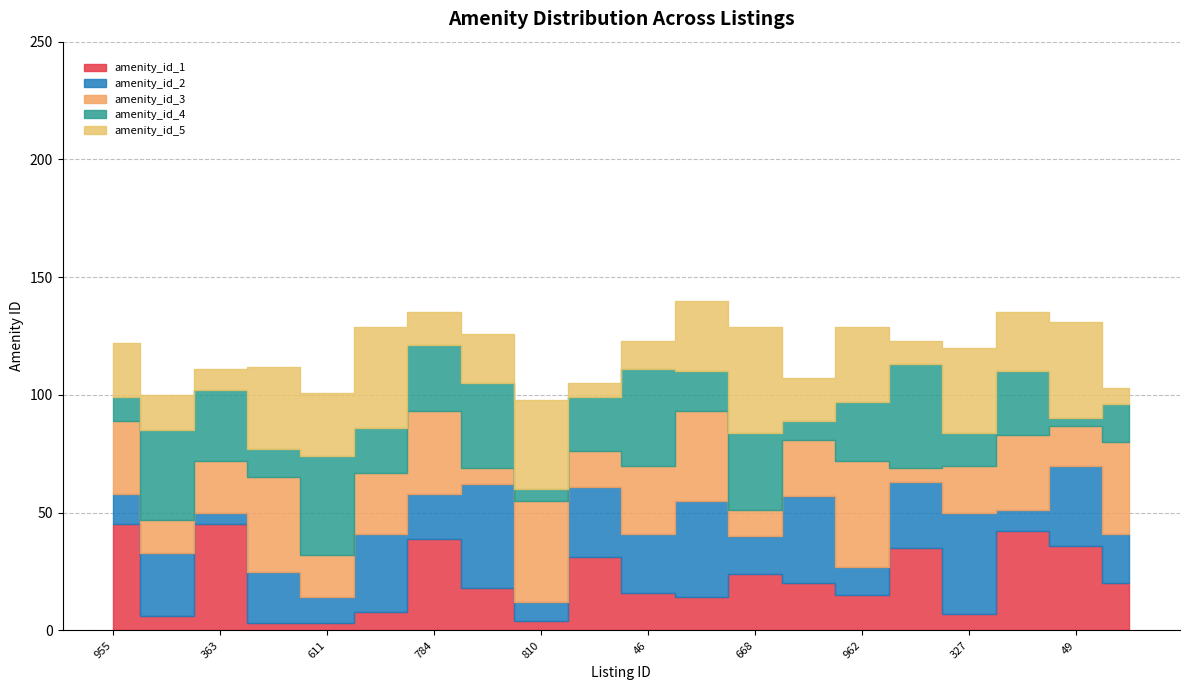

What is the approximate value of amenity_id_1 at 323?

35